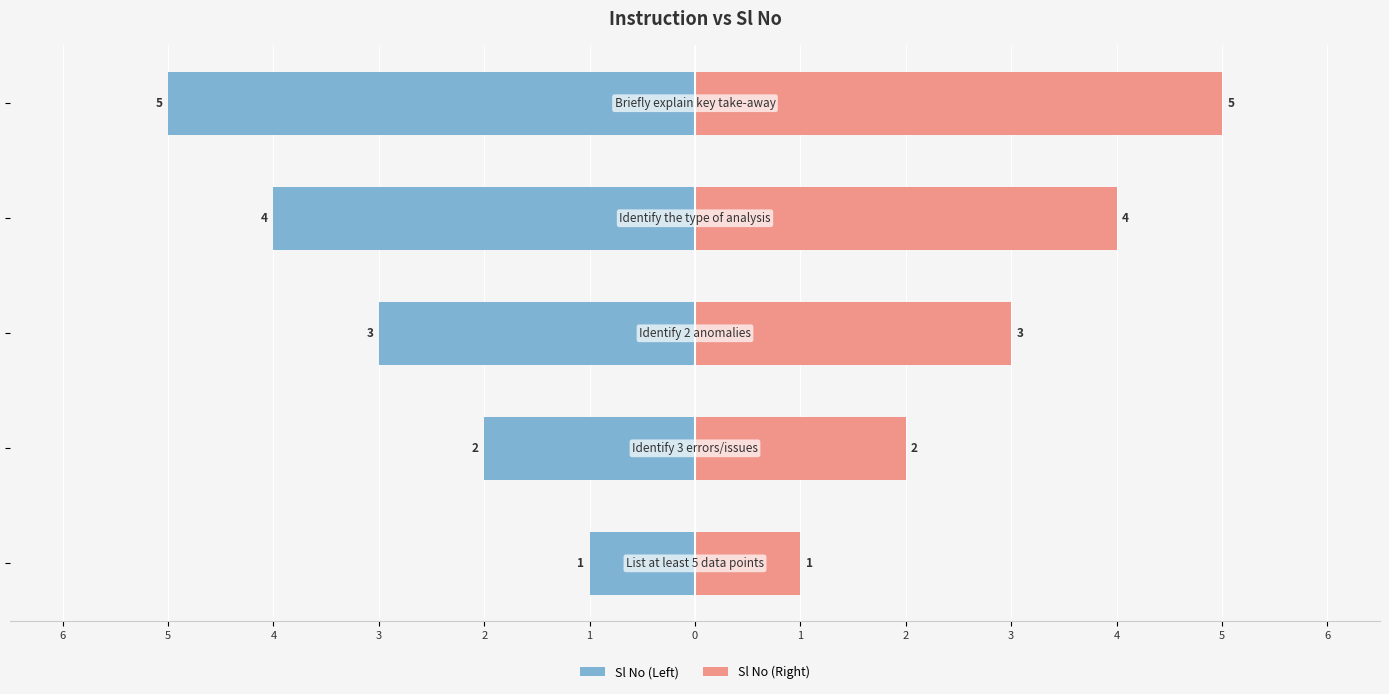

How many Sl No (Left) values are between -4 and -2?

3